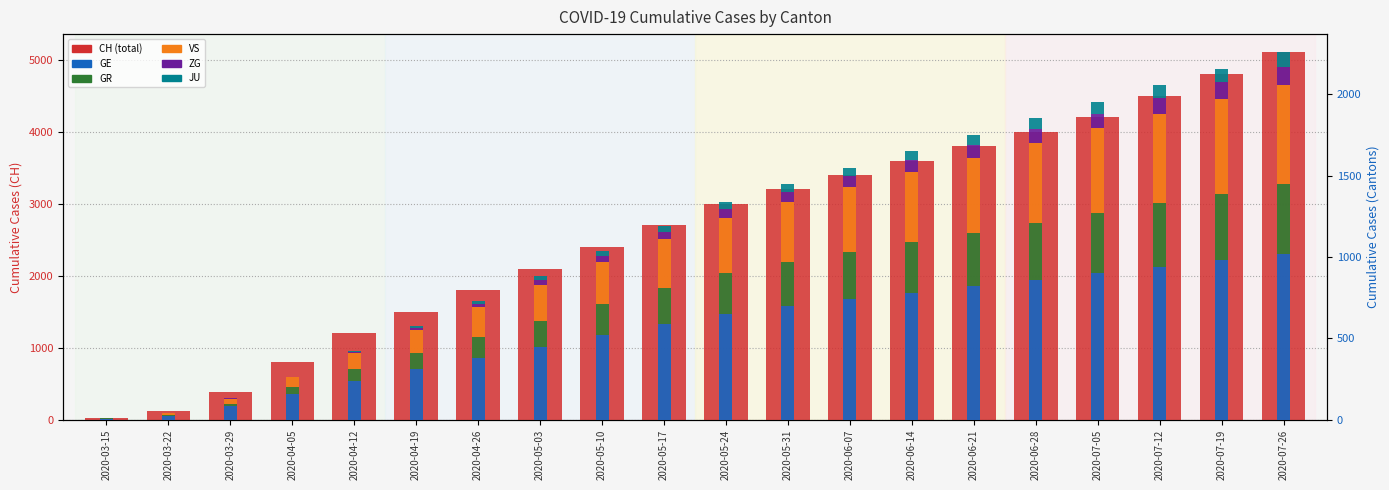

At how many categories does at least one series exceed 3662?

6